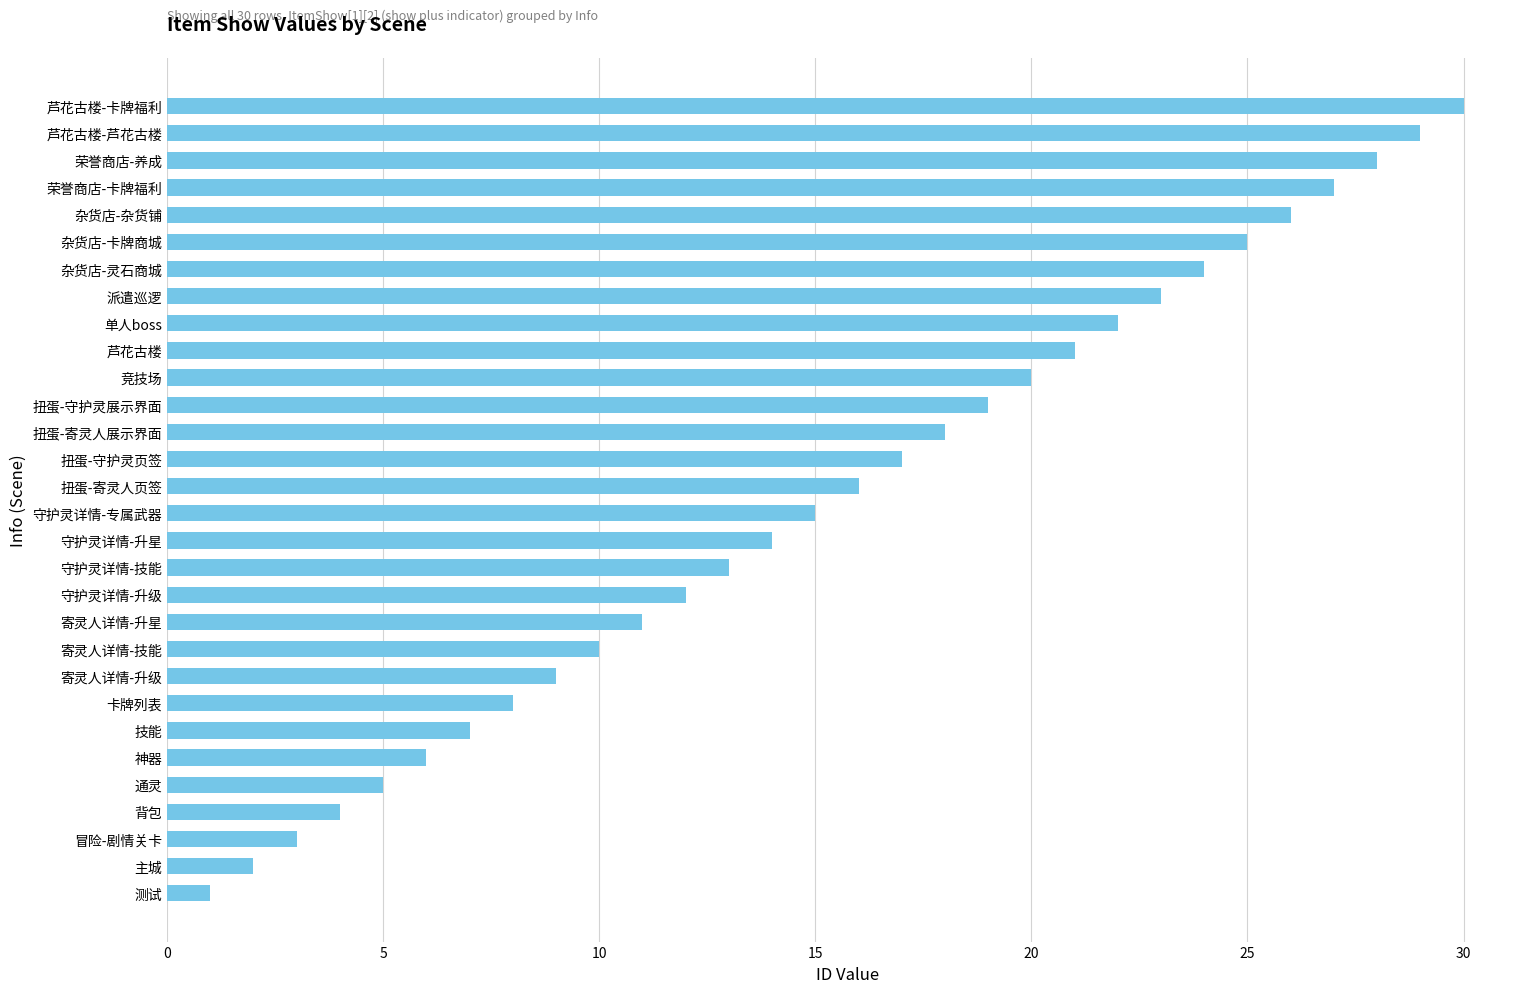

True or false: the data shows 3 at 冒险-剧情关卡.

True